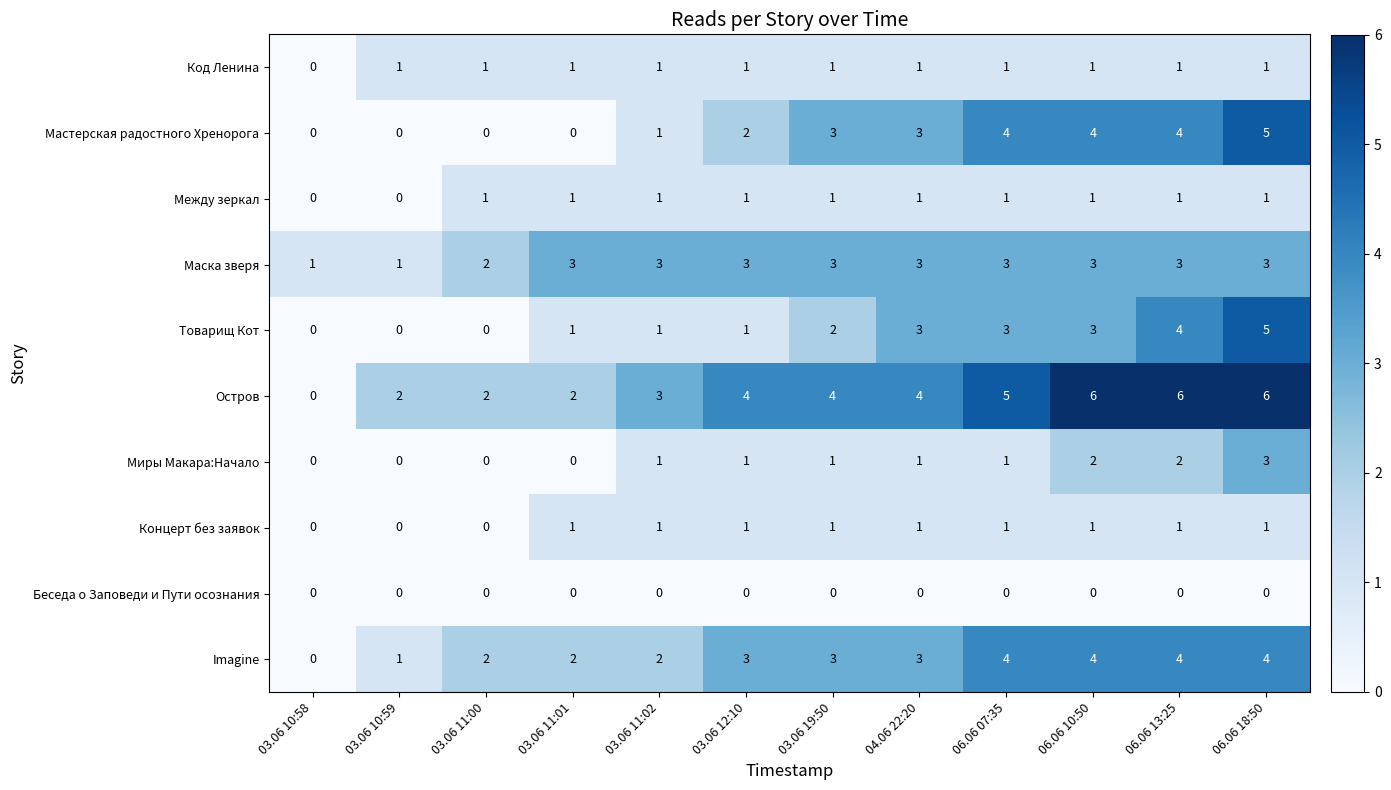

What is the total value across all series at 03.06 19:50?

19